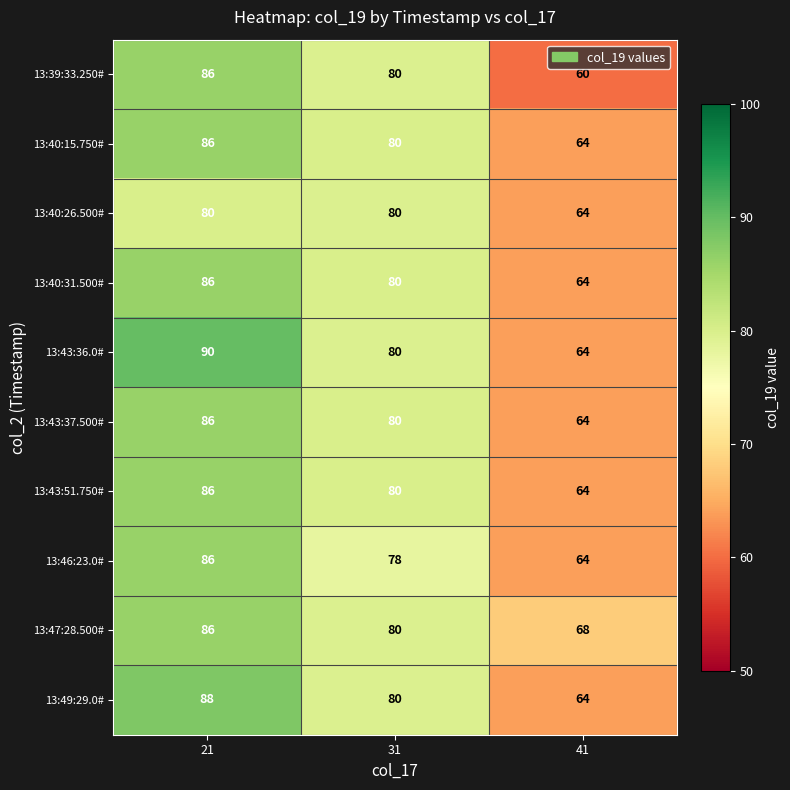

What is the total value across all series at 31?

798